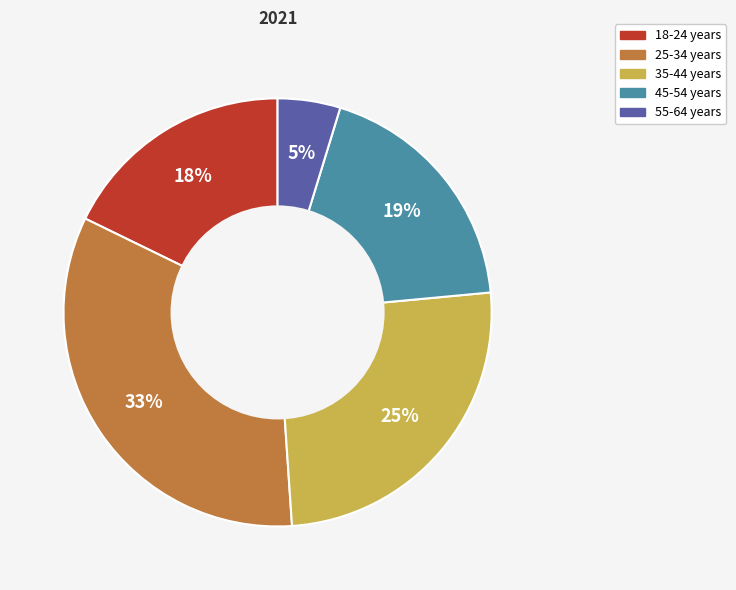

Count the number of slices in the pie.

5